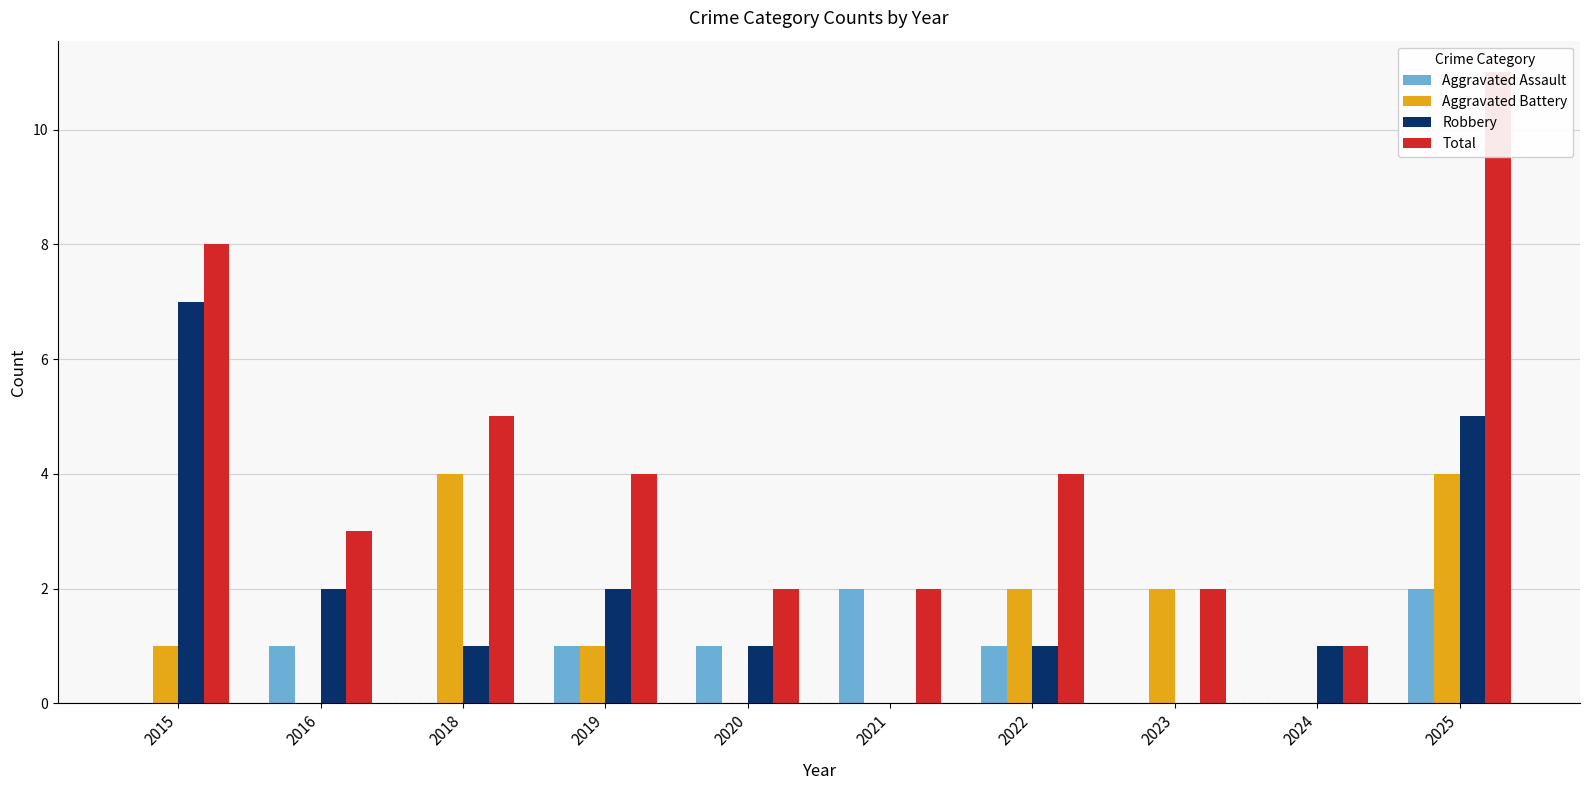

At which label does Robbery first exceed 1?

2015